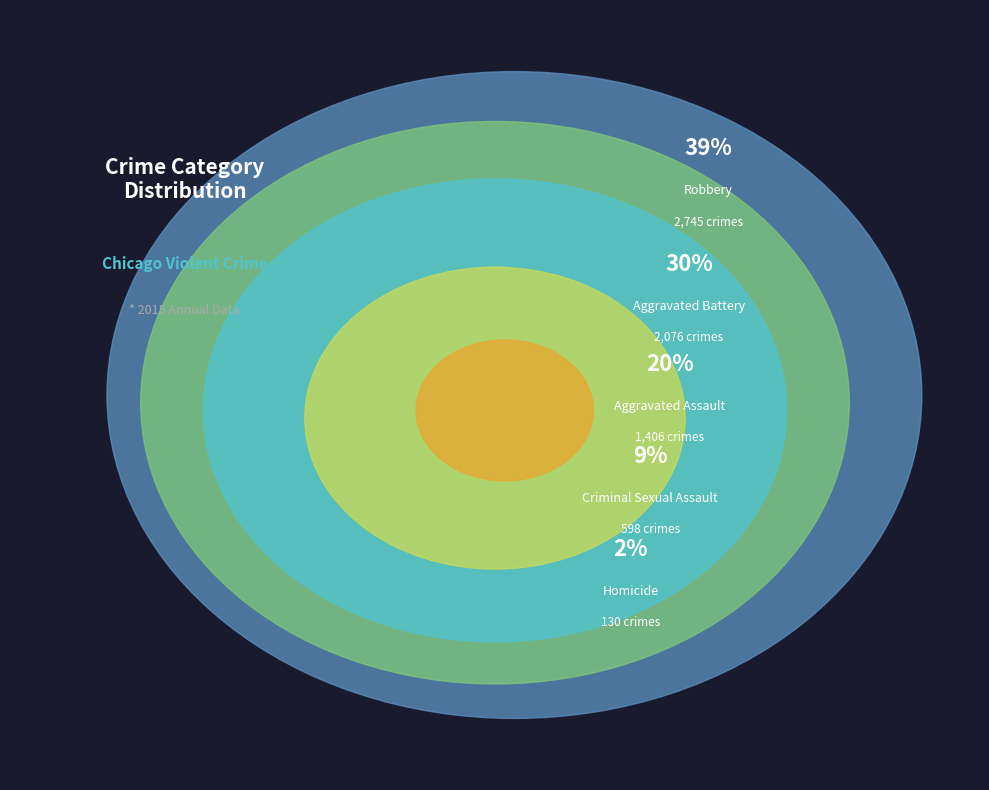

Is there any slice that represents more than half of the pie?

No